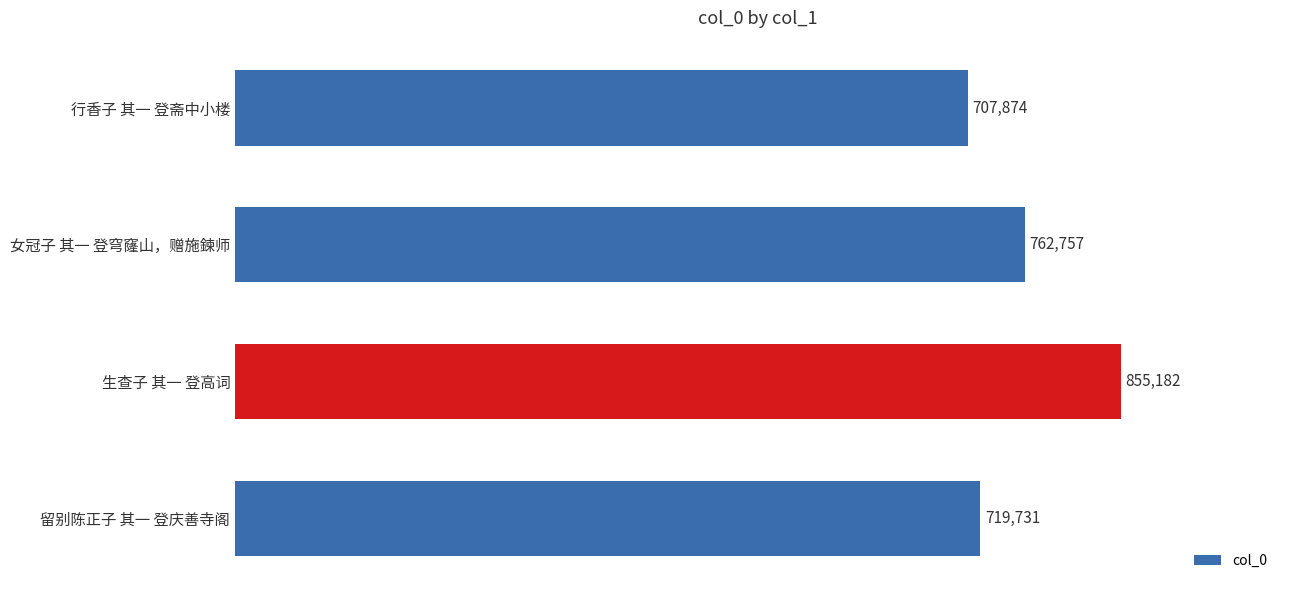

Reading top to bottom, transcribe all the data shown in this chart.

行香子 其一 登斋中小楼=707874	女冠子 其一 登穹窿山，赠施鍊师=762757	生查子 其一 登高词=855182	留别陈正子 其一 登庆善寺阁=719731